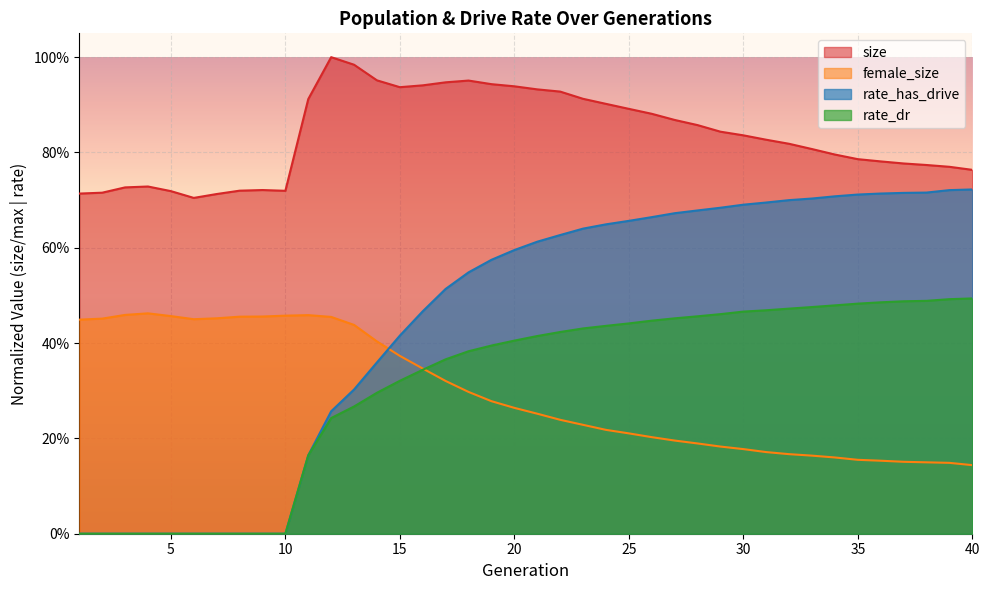

What is the difference between the second highest and minimum values in the rate_dr series?

0.5